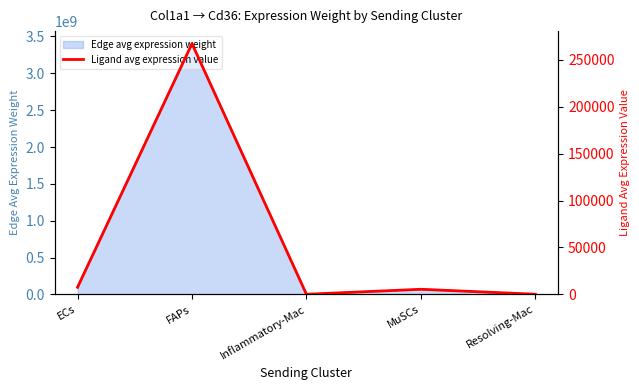

What is the difference between the maximum and minimum values?

267093.9